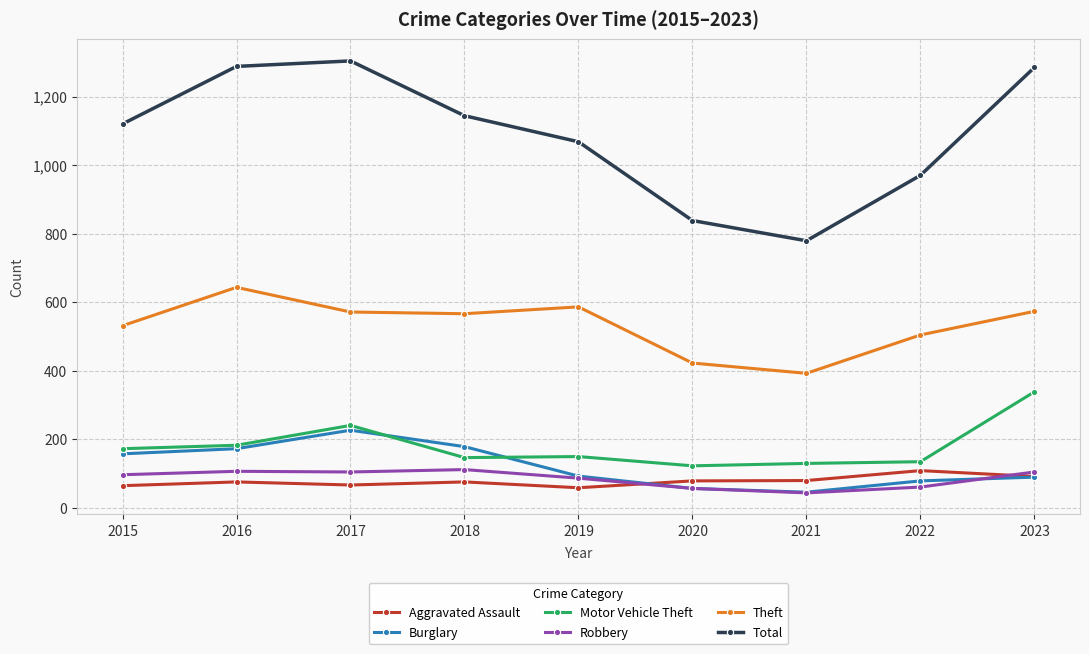

What value does the Total series have at 2022?

970